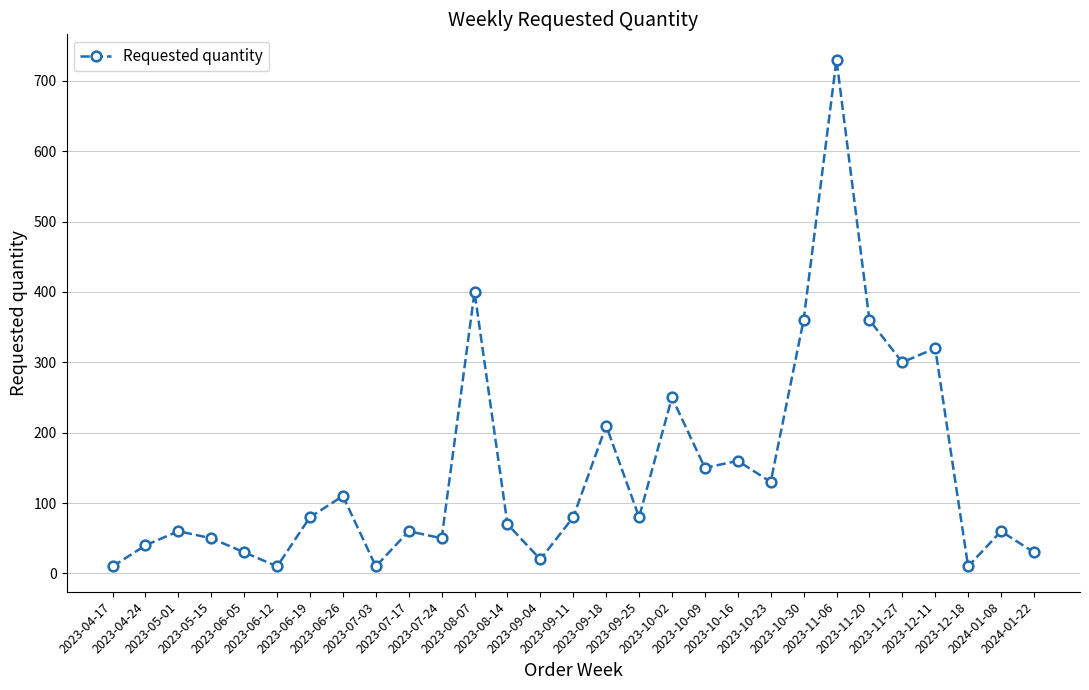

How many points are higher than both their immediate neighbors (excluding endpoints)?

10